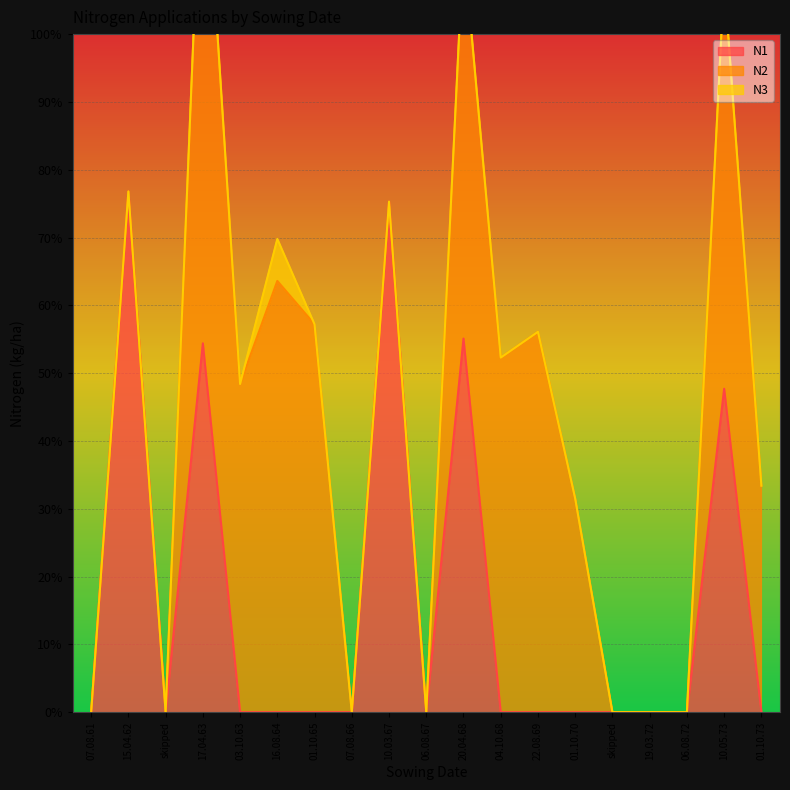

Which series has the largest range (max minus min)?

N2